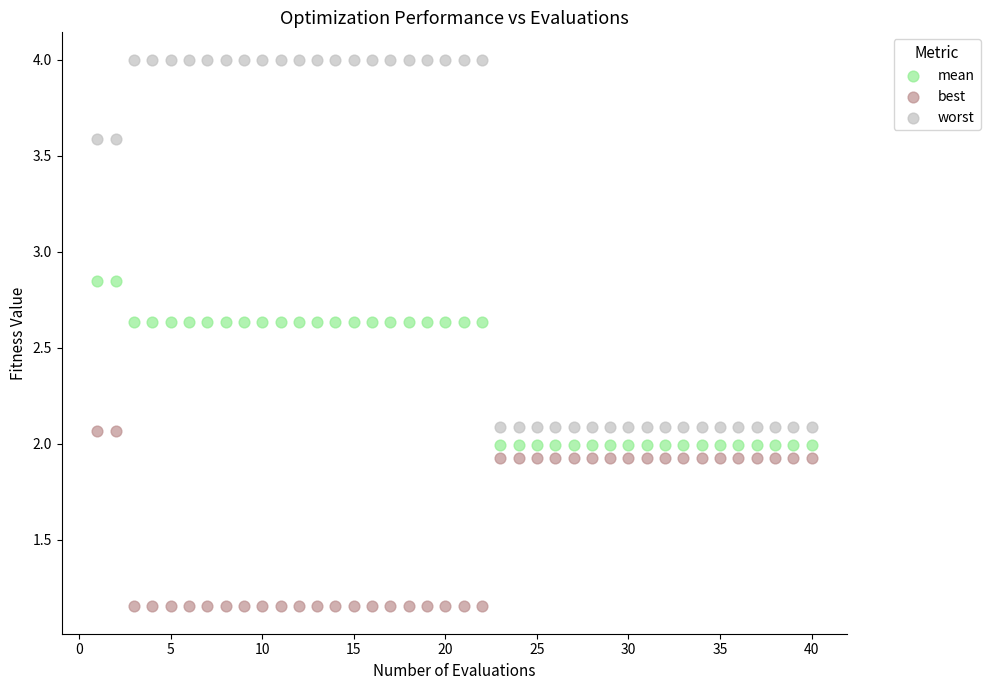

Across all data points, what is the range of X values (max minus min)?

39.0